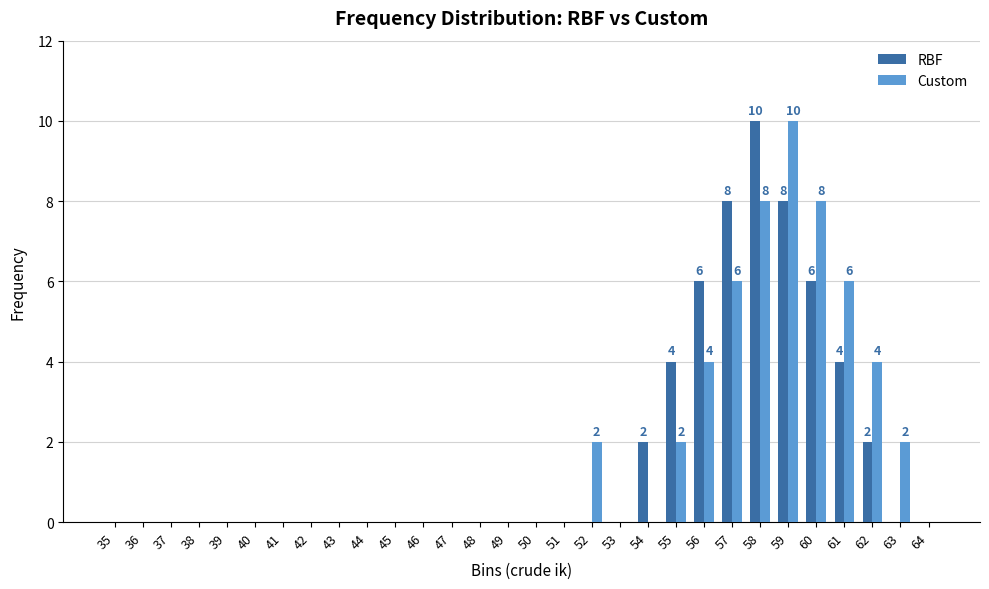

How many RBF values are between 0 and 2?

23